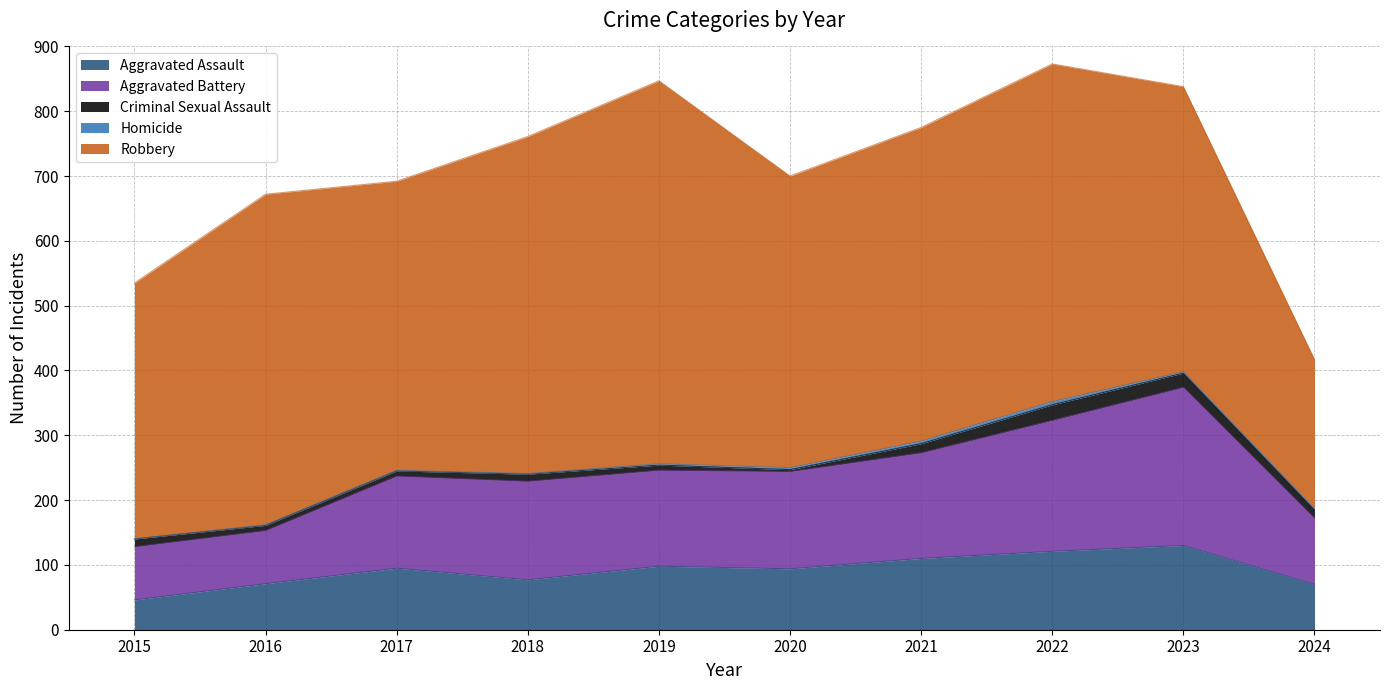

What is the maximum value for Homicide?

5